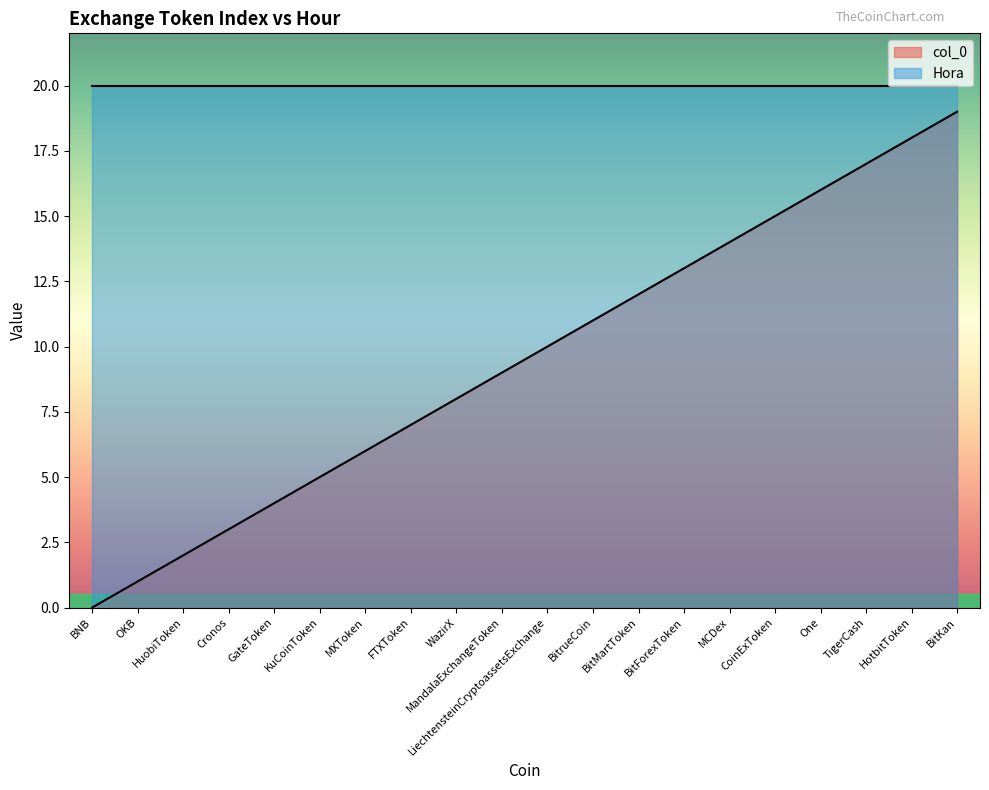

Which category has the highest value across all series?

BitKan